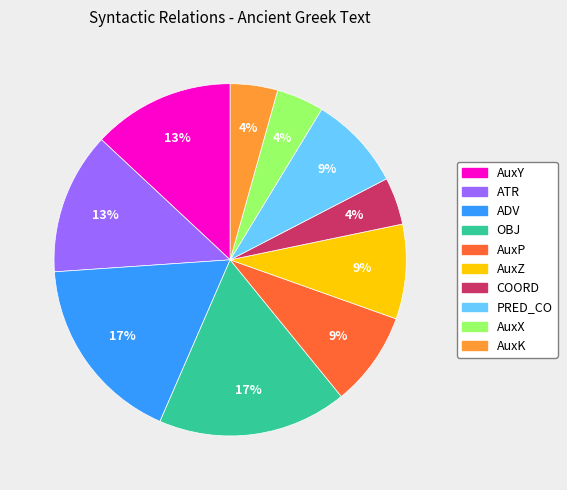

Is it true that AuxX is 17% of the pie?

False